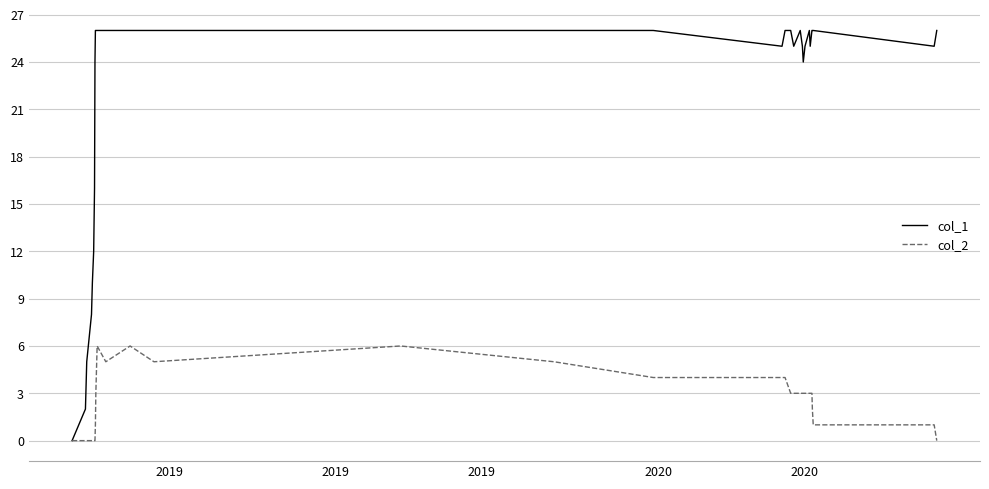

Rank the series by their maximum value, from highest to lowest.

col_1, col_2